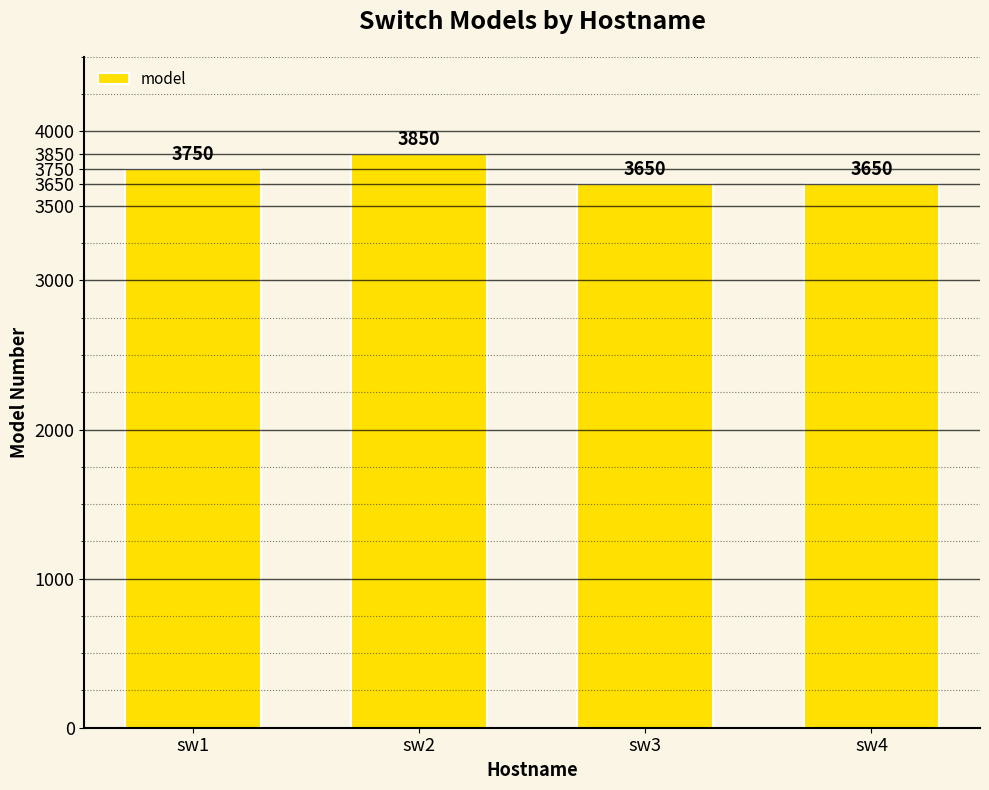

What is the sum of the values at sw3 and sw2?

7500